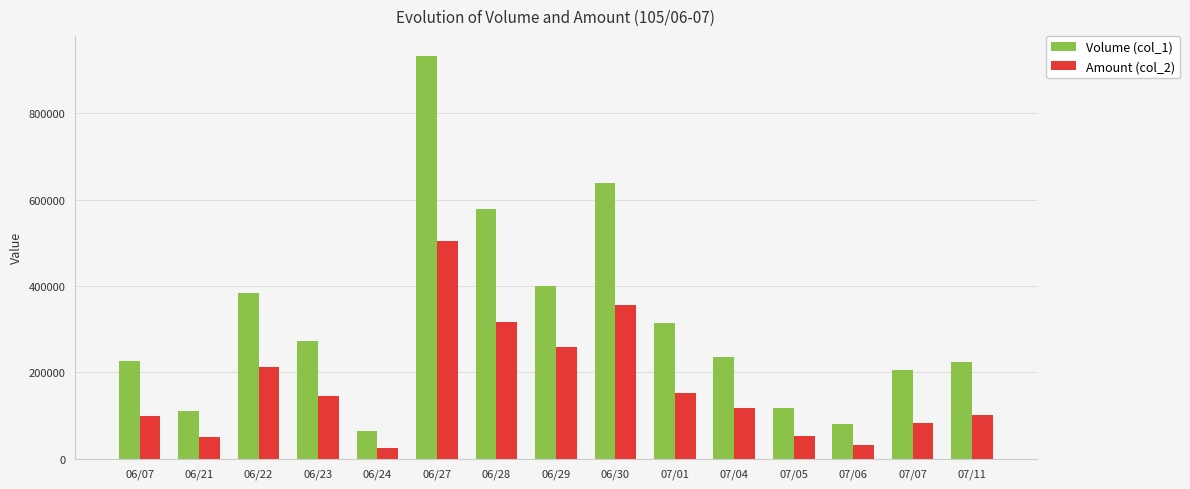

How many data points in Amount (col_2) are less than 118280?

7